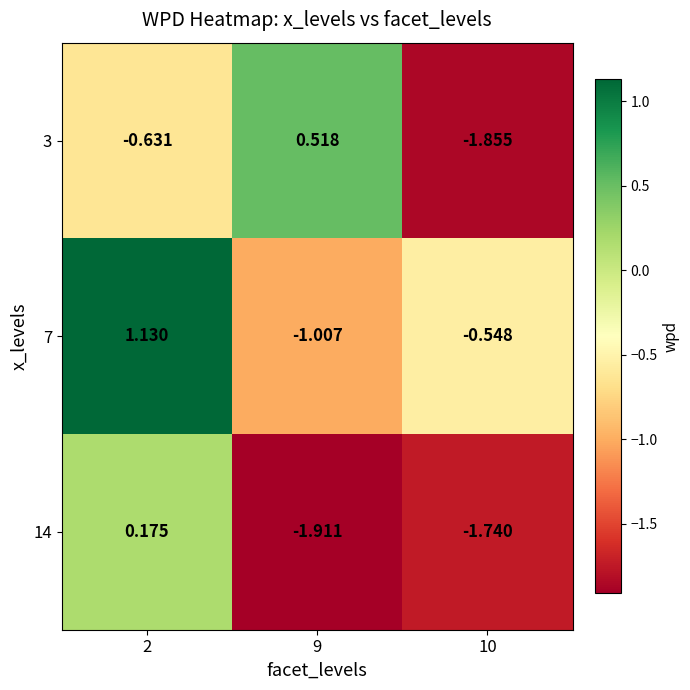

At which category is the sum across all series the highest?

2